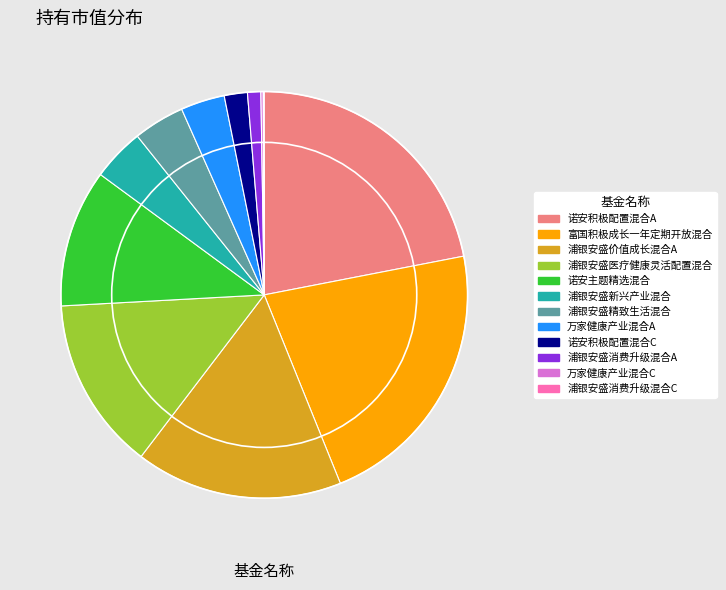

Combined, do 浦银安盛消费升级混合A and 浦银安盛新兴产业混合 account for over 50%?

No